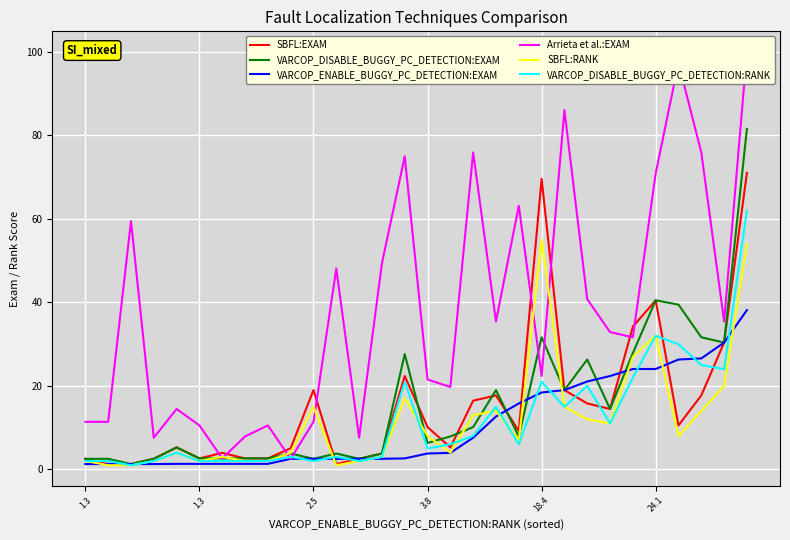

What is the label of the 17th point from the left?

16